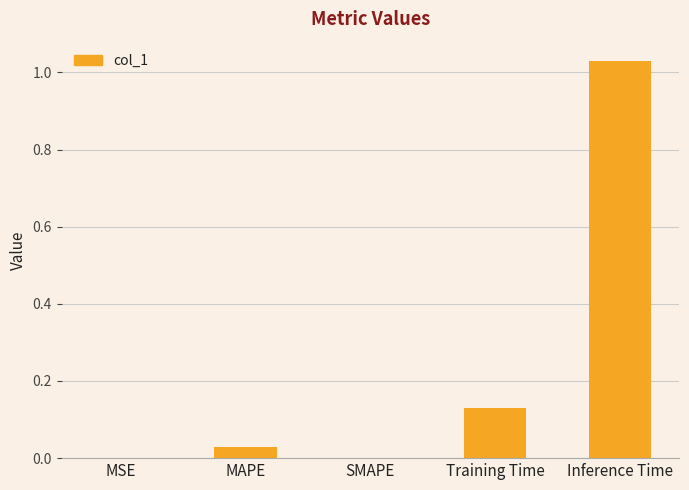

The chart shows a value of -0.3 at SMAPE. True or false?

False